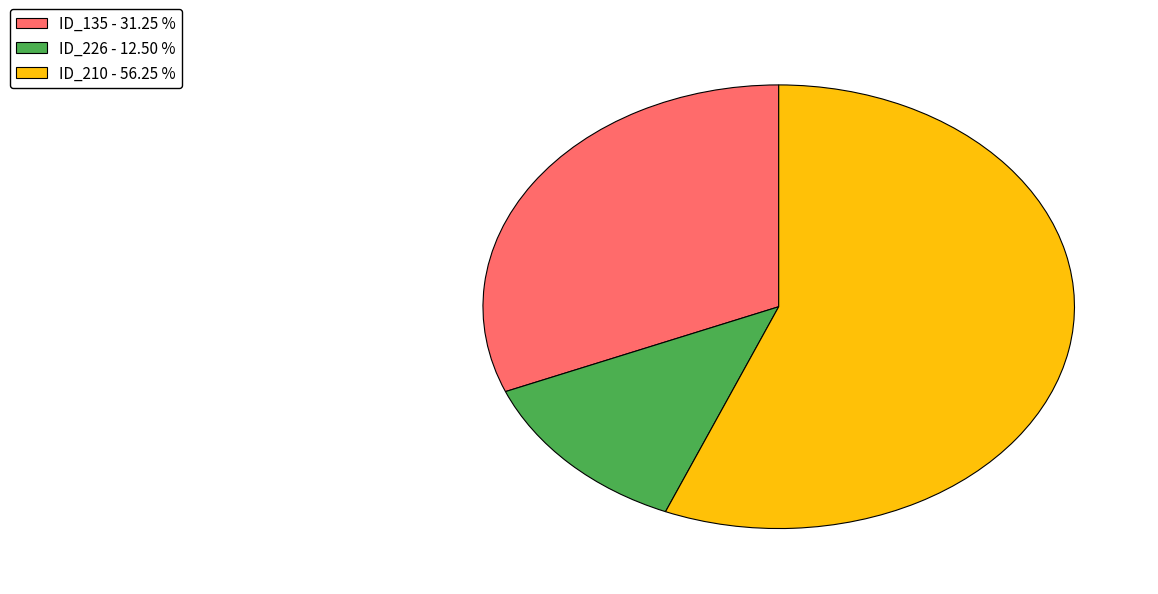

Is there any slice that represents more than half of the pie?

Yes